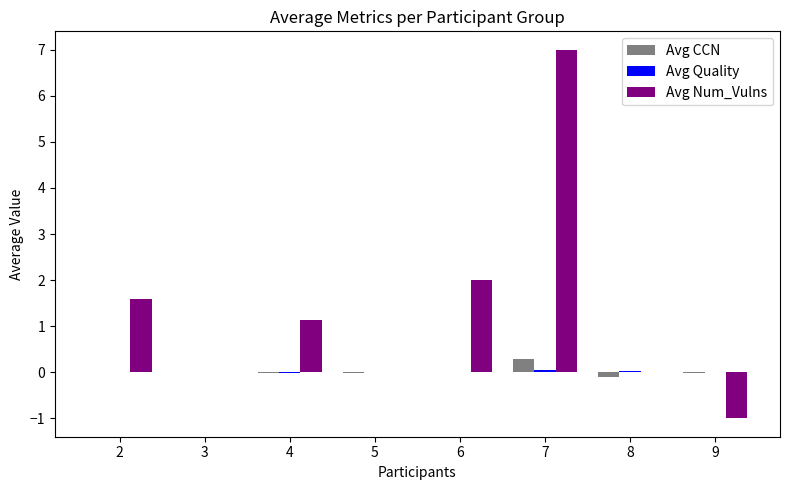

Is it true that Avg CCN equals -0.0 at 3?

True